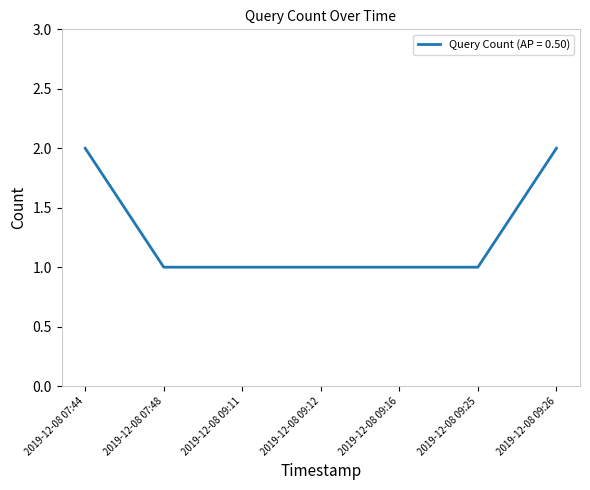

What is the maximum value shown in the chart?

2